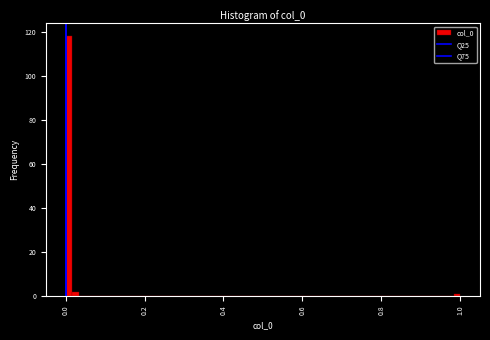

Around what value on the x-axis is the tallest bar? Give the approximate position of its centre, as read against the axis.

0.00